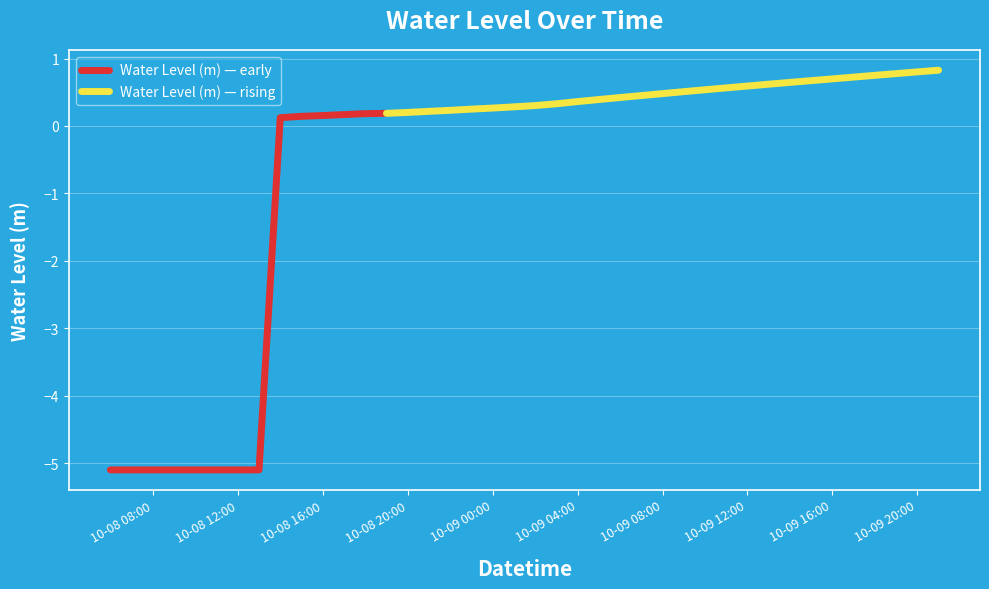

True or false: the data shows 0.3 at 2024-10-08 19:00:00.

False